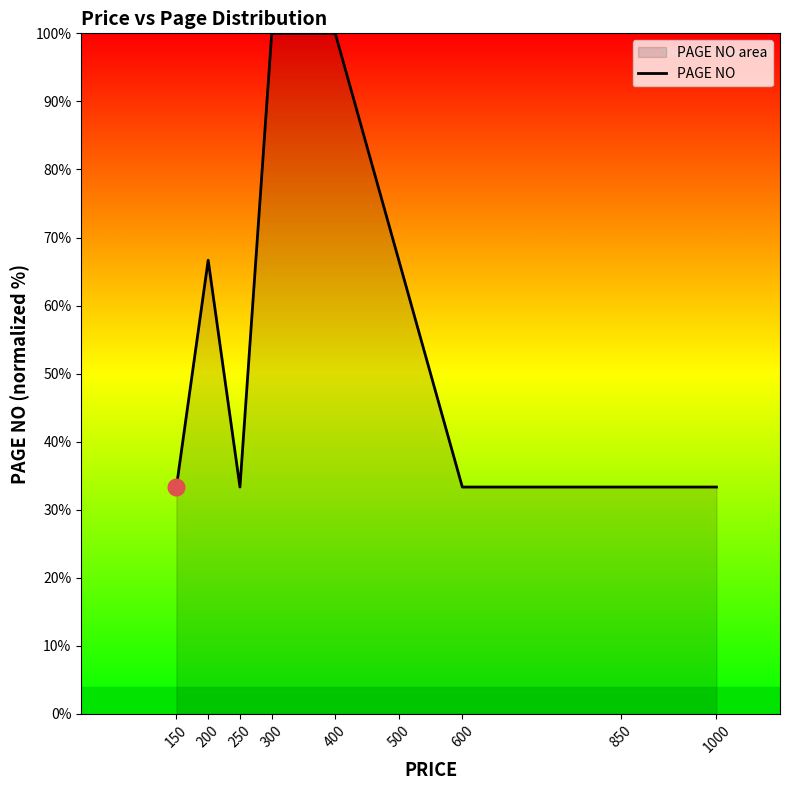

Where is the data nearest to the value 66?

200